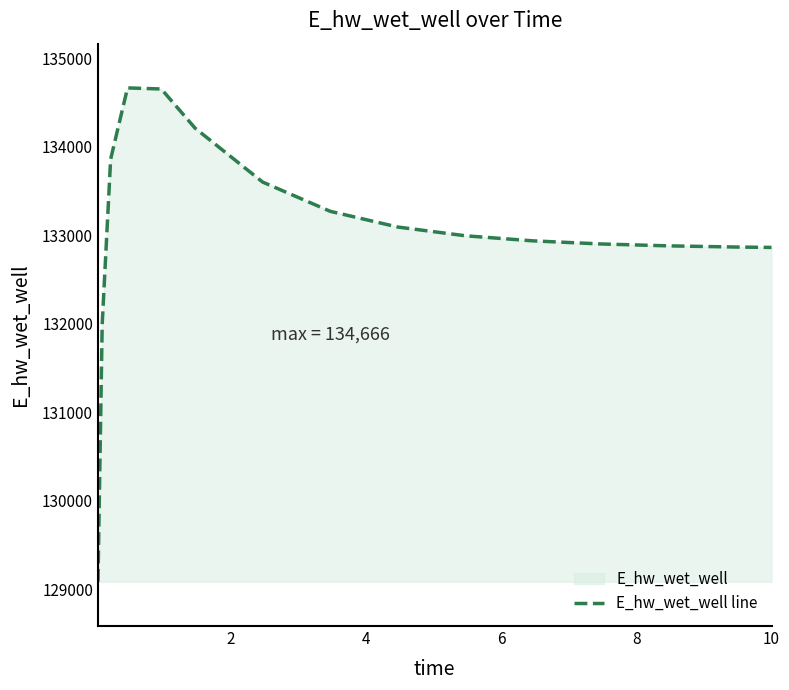

Does the chart display data point markers on the line(s)?

No